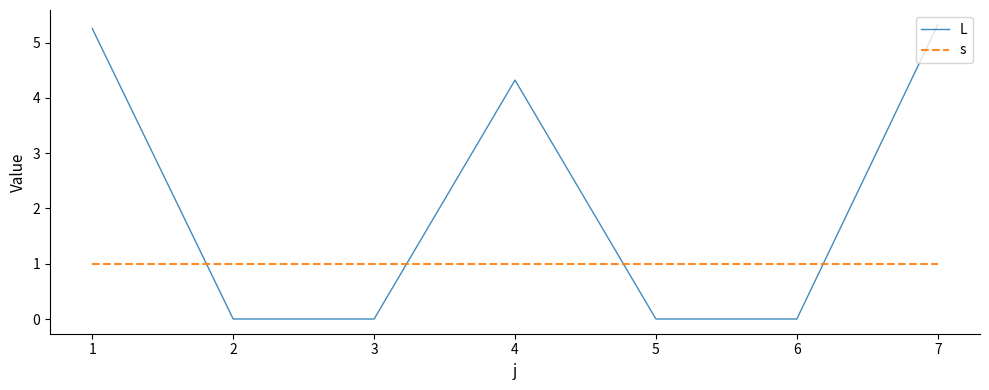

The L series shows -2.9 at 6. True or false?

False